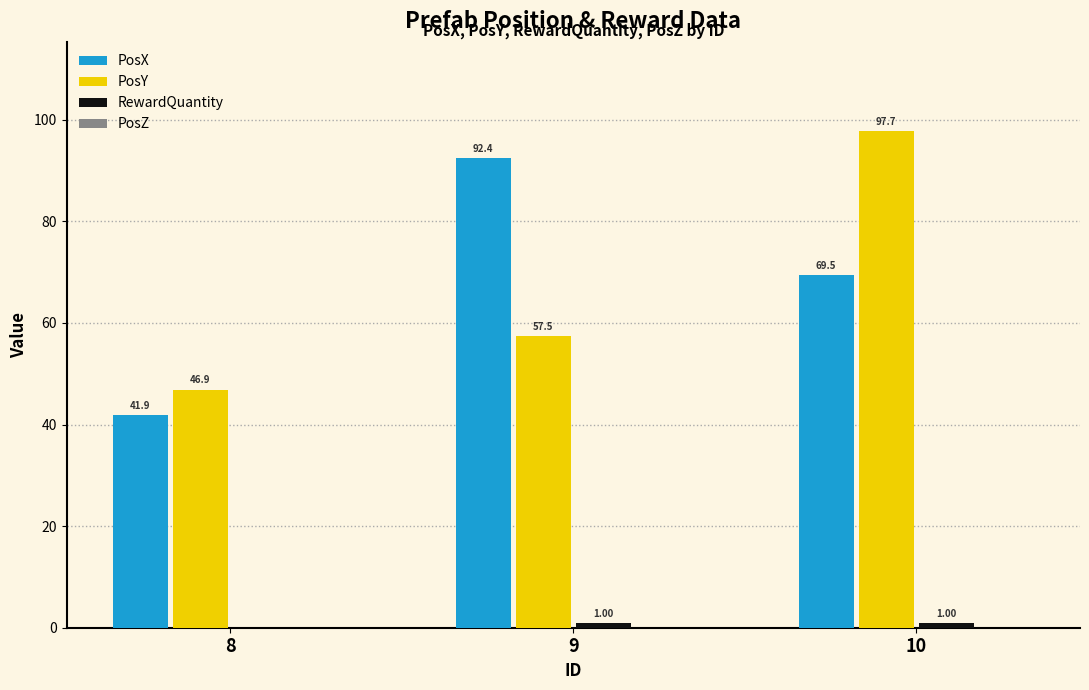

Which series has the largest total across all categories?

PosX